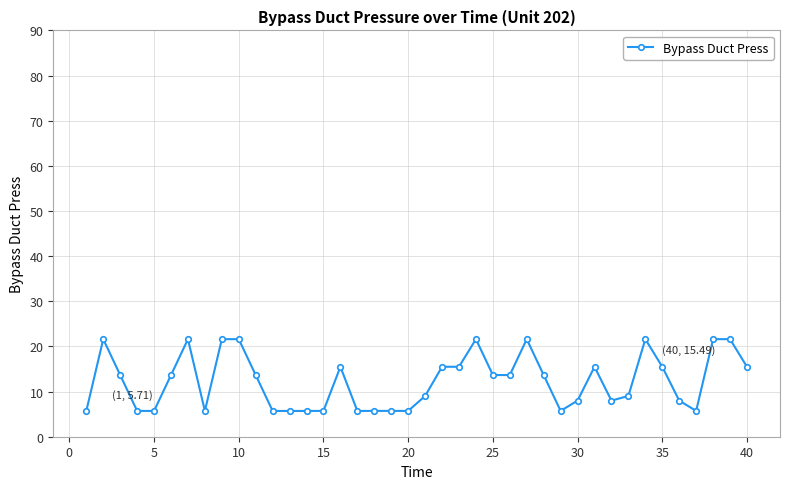

What is the value of the 37th point from the left?

5.7